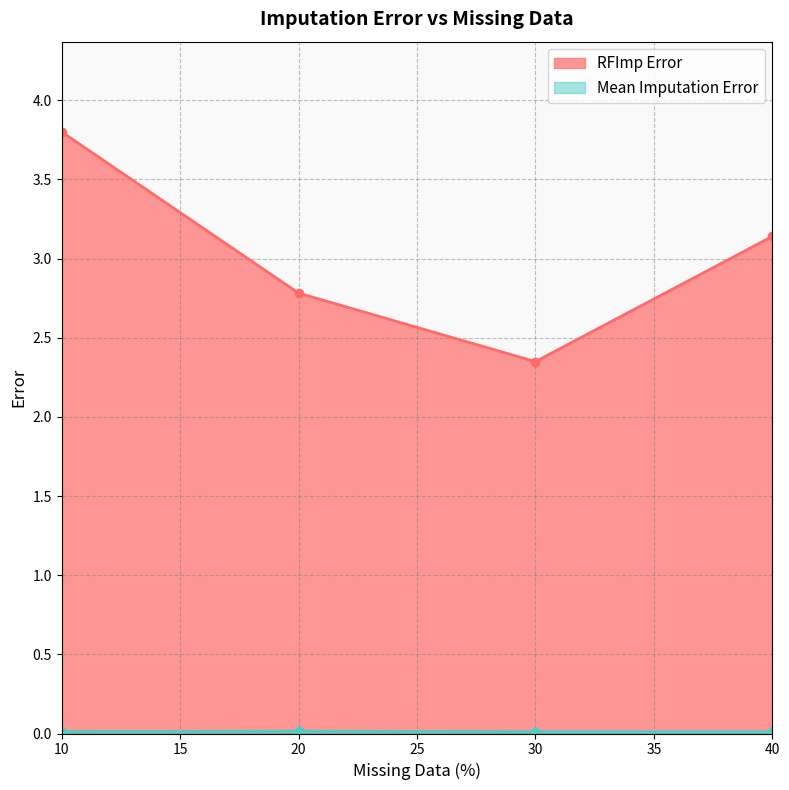

What is the total value across all series at 10?

3.8